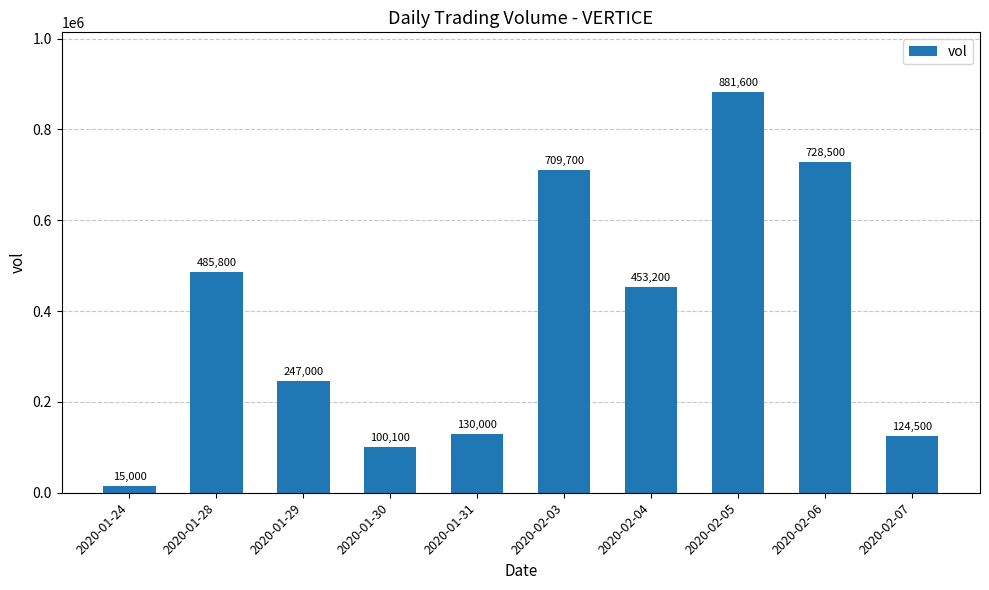

Does the chart contain stacked bars?

No